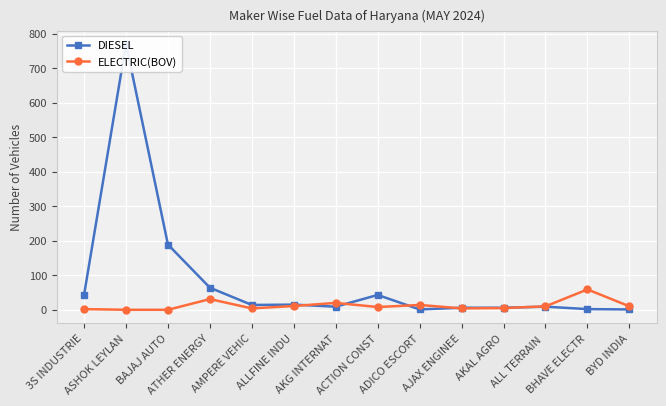

Reading left to right, list all the values displayed in this chart.

DIESEL: 43	770	189	64	14	15	9	43	1	6	6	9	2	1
ELECTRIC(BOV): 2	0	0	31	4	11	20	8	14	4	5	10	59	10